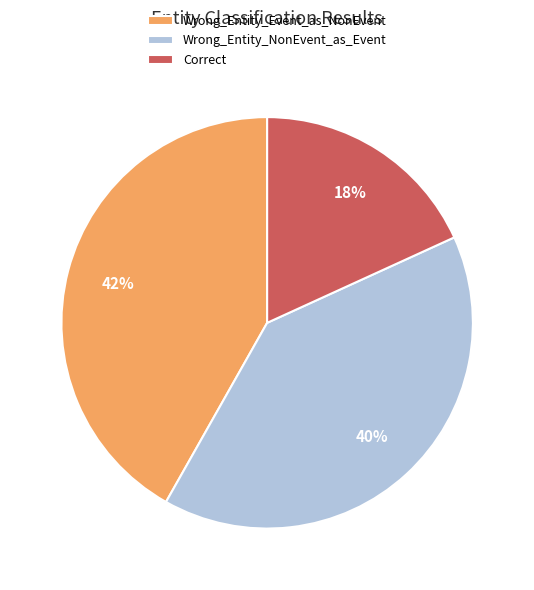

True or false: Wrong_Entity_Event_as_NonEvent accounts for 37% of the total.

False